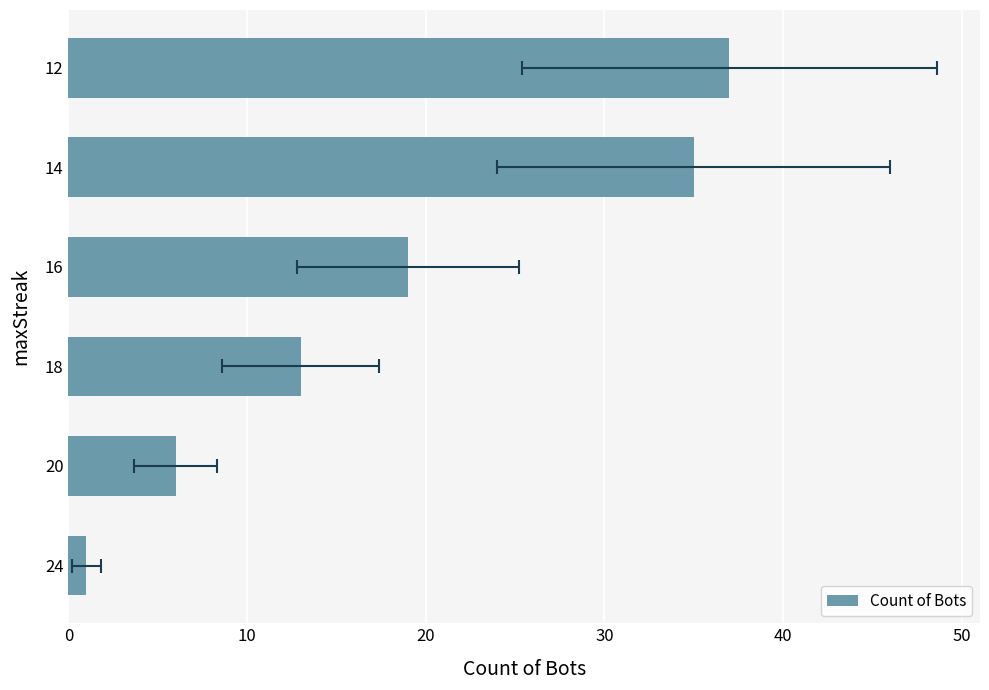

What is the value of the 2nd bar from the left?

6